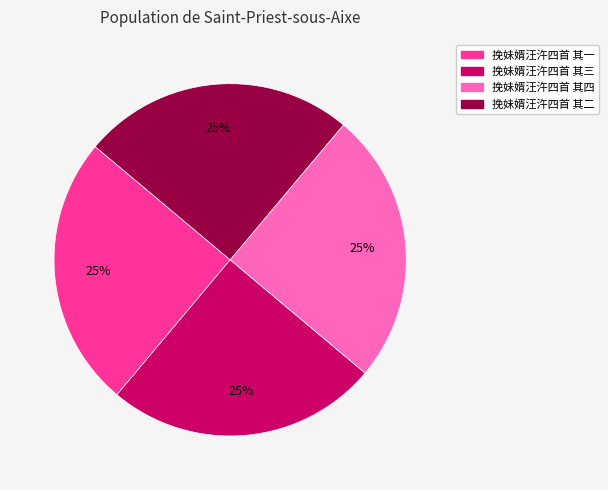

What percentage is the 挽妹婿汪汻四首 其三 slice, to the nearest percent?

25%